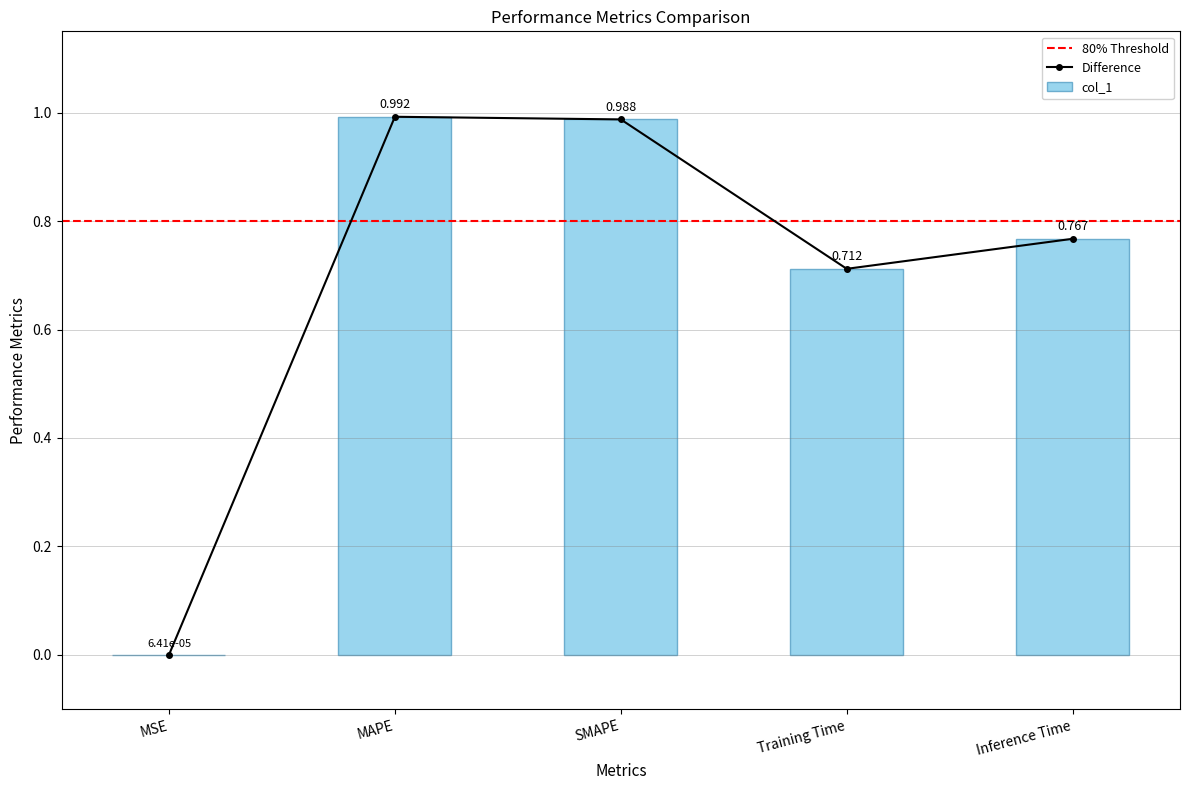

What position from the left is MAPE?

2